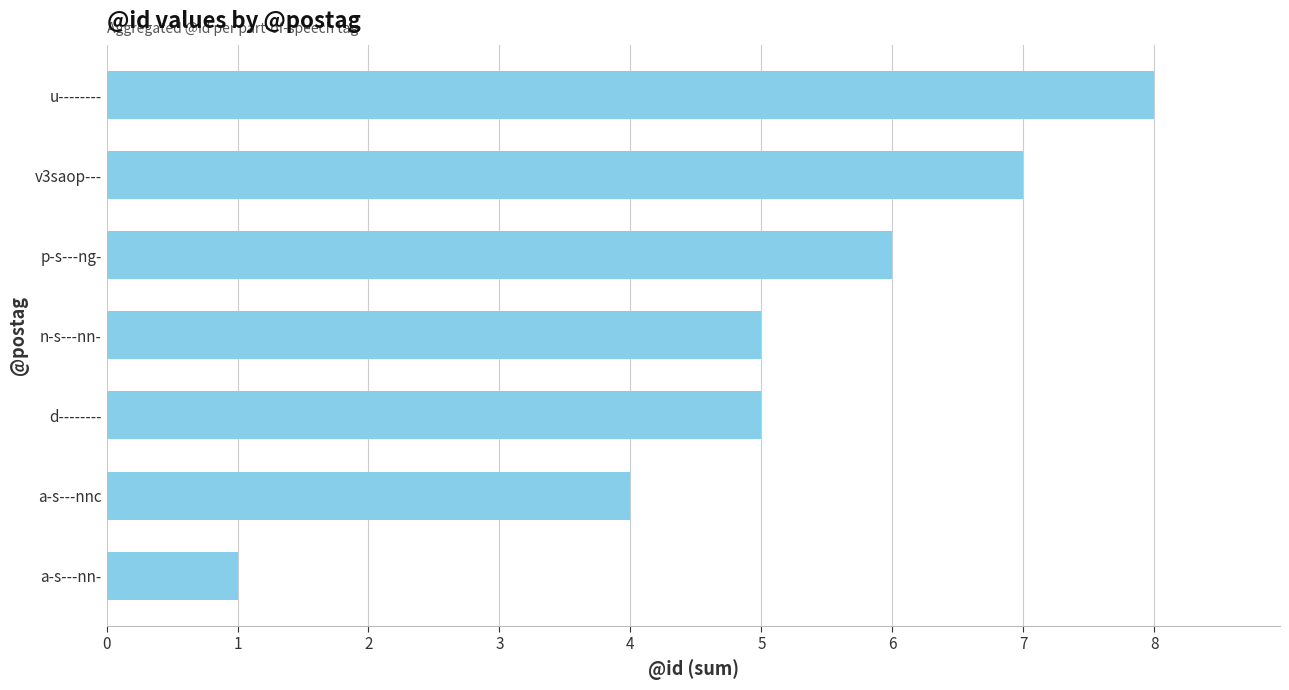

What is the approximate value at u--------?

8